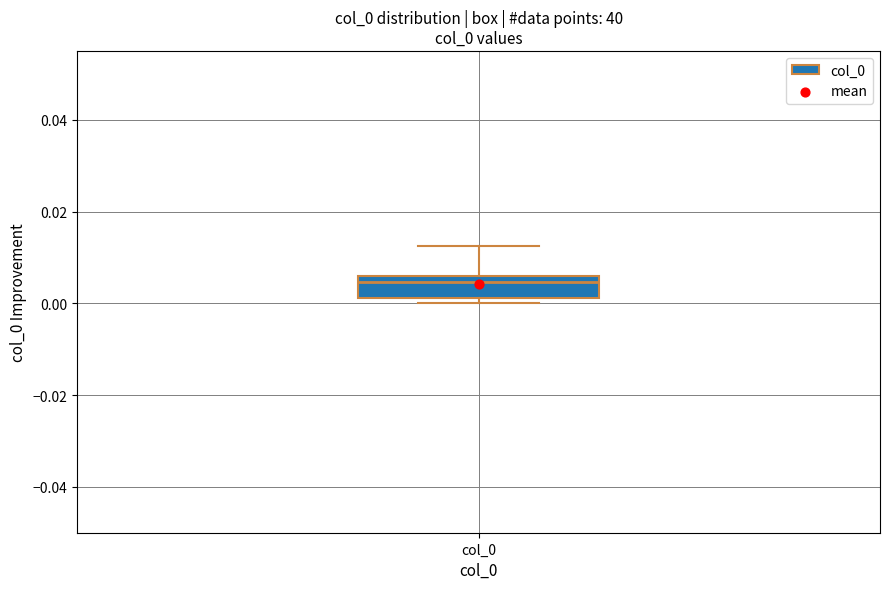

Read this box plot against the y-axis: the position of the median line, the range covered by the box, and the ends of both whiskers. The values are not printed on the chart, so give them approximately, as read against the axis.

median 0.004, box 0.002 to 0.006, whiskers 0.000 to 0.012